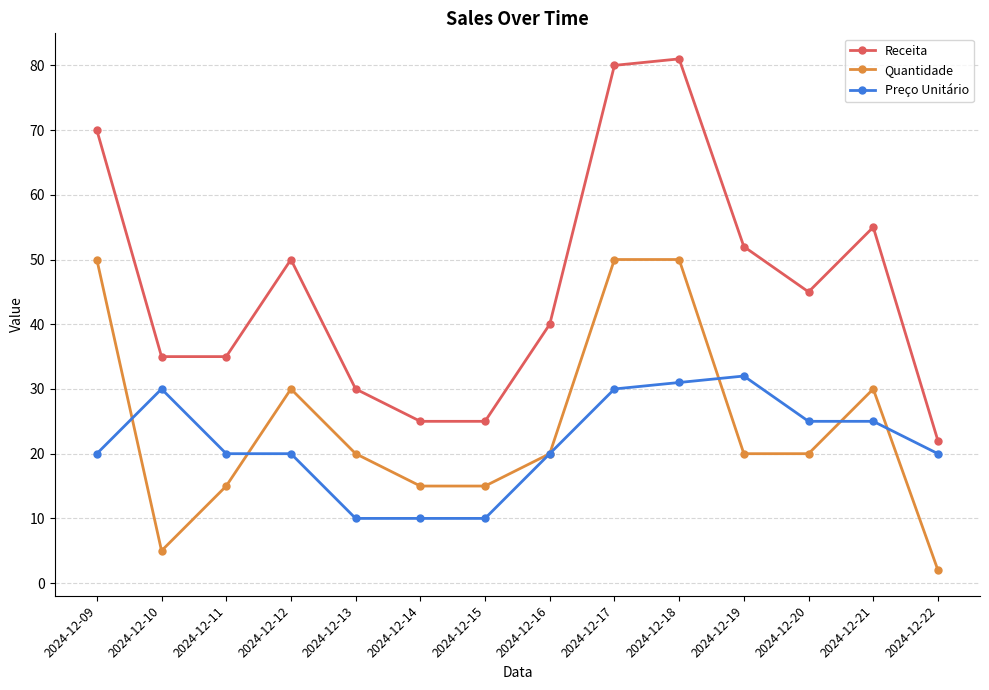

Which category has the lowest value across all series?

2024-12-22